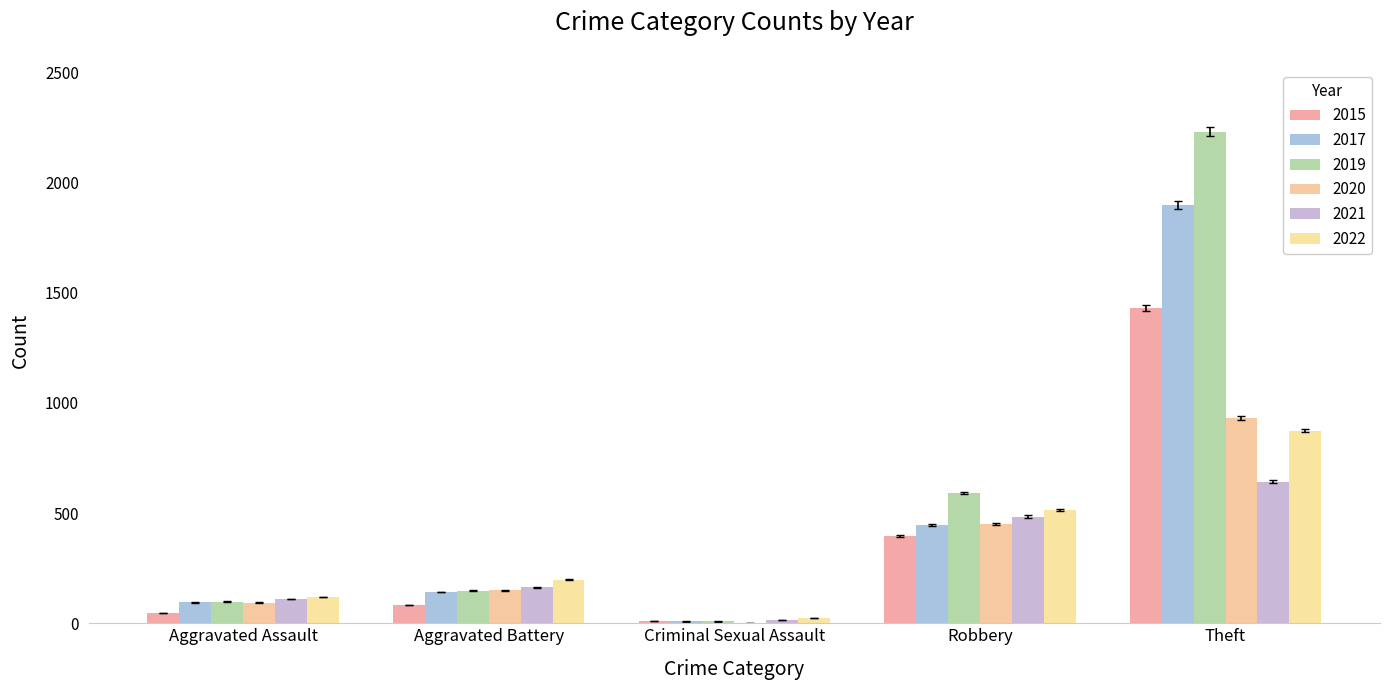

What is the label of the 2nd bar from the left?

Aggravated Battery